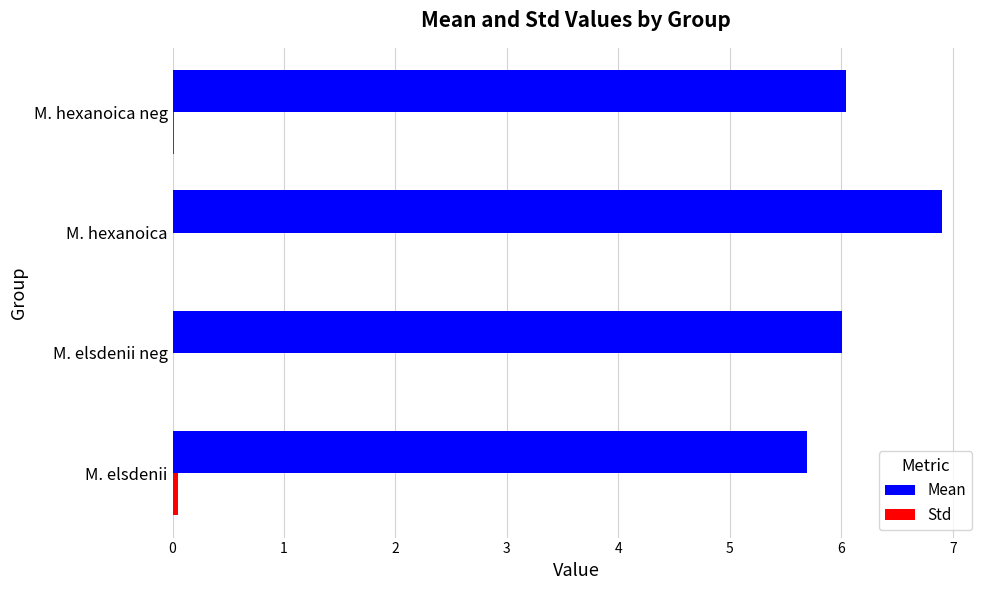

How many distinct data groups are displayed?

2